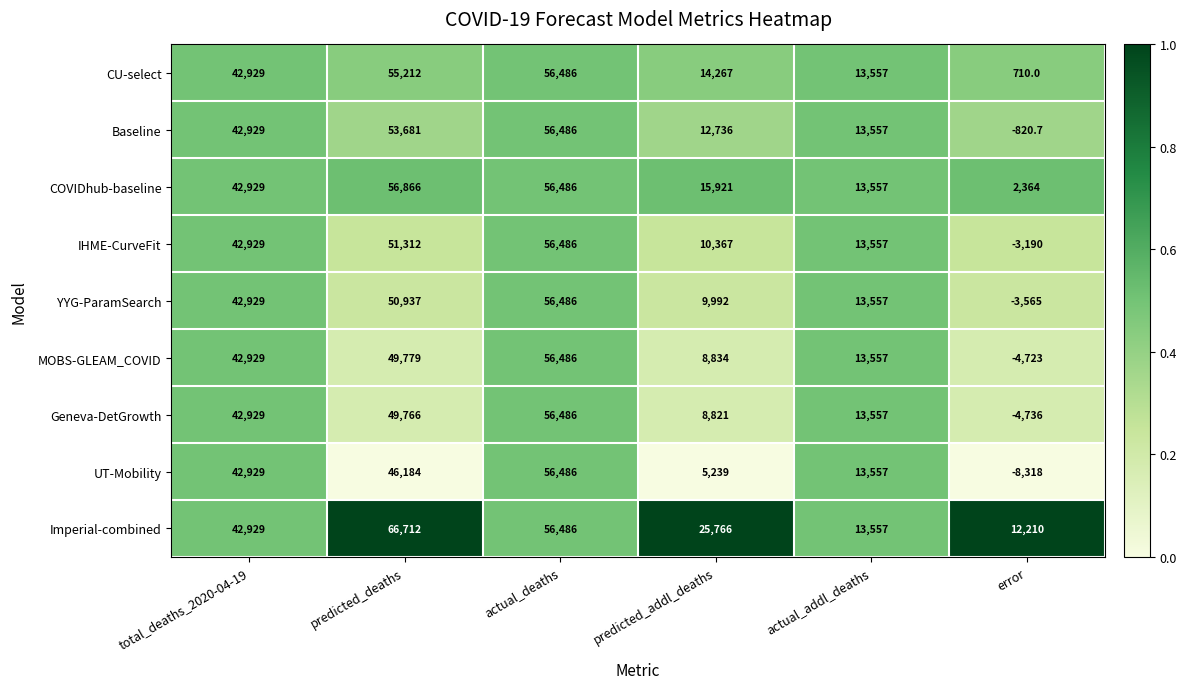

What is the spread (max minus min) of values at error?

20528.0